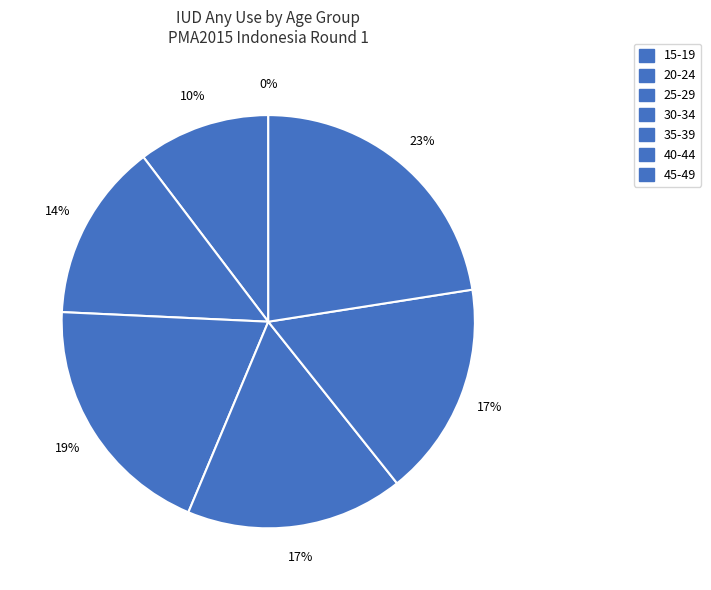

Do 20-24 and 30-34 together represent more than half of the pie?

No